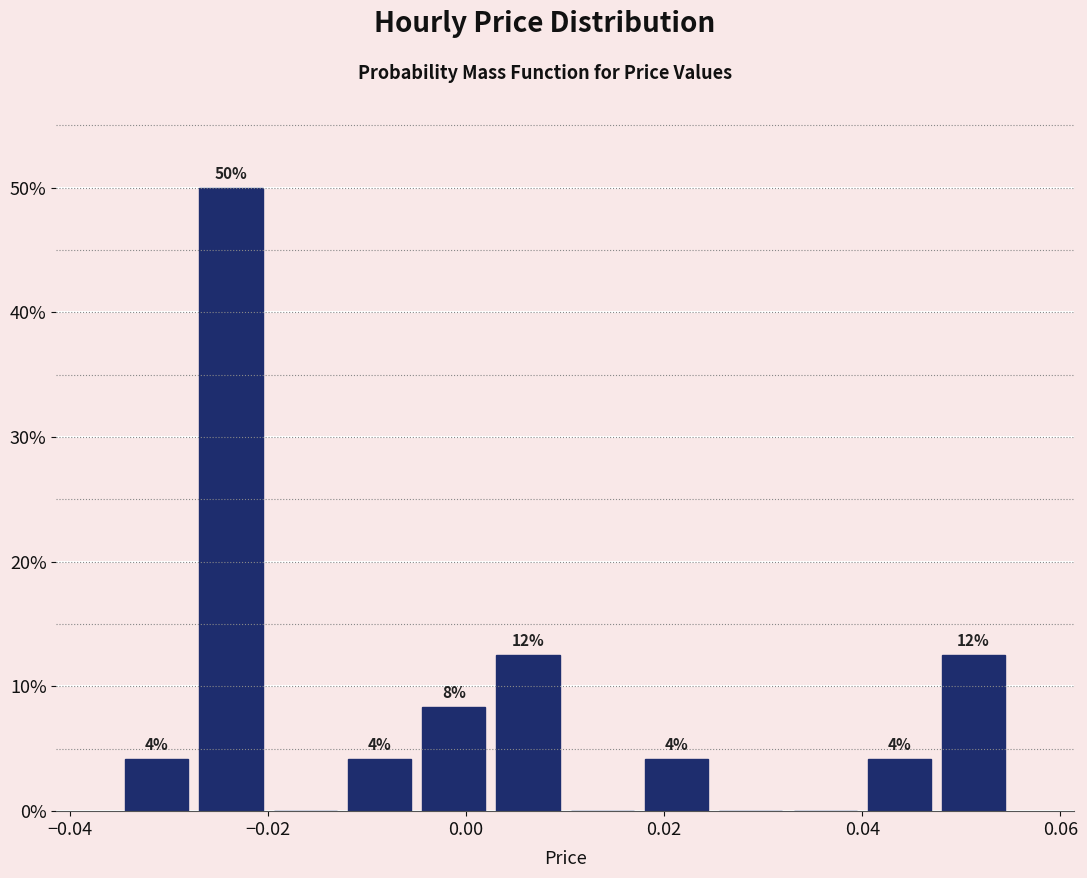

Around what value on the x-axis is the tallest bar? Give the approximate position of its centre, as read against the axis.

-0.024